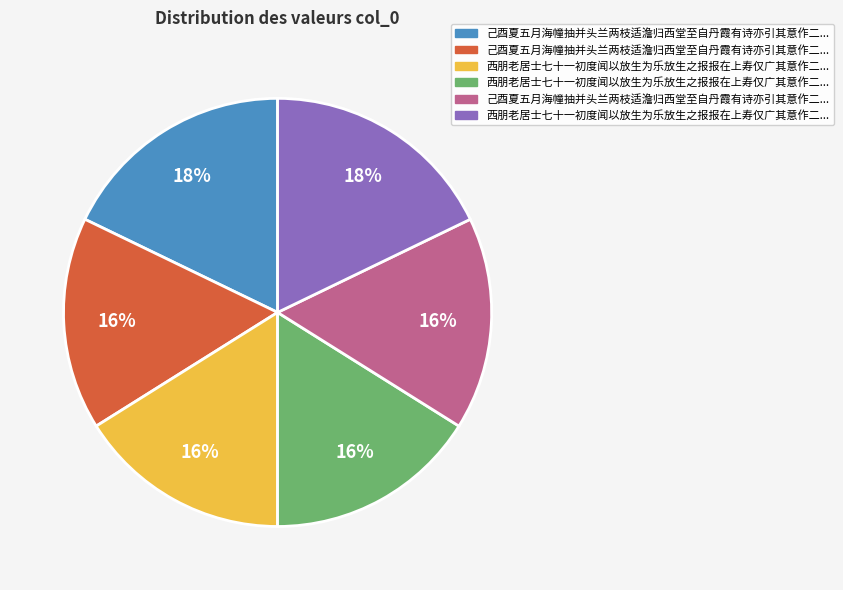

Is there a majority slice in this chart?

No